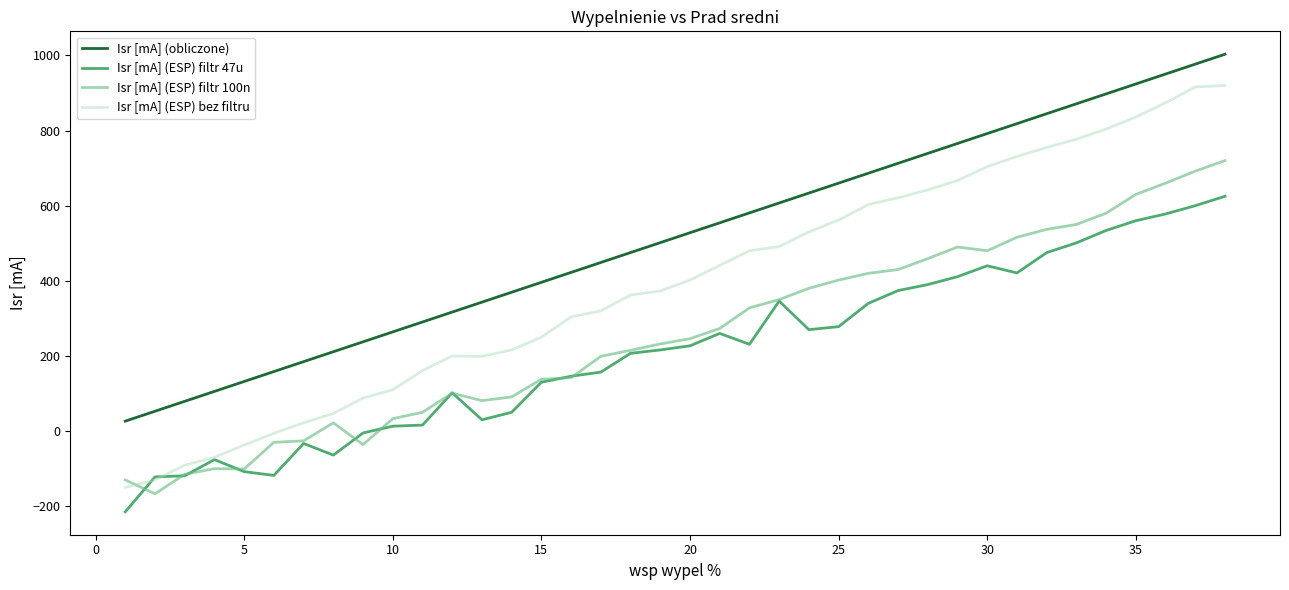

What is the highest value of the Isr [mA] (ESP) filtr 100n series?

720.0